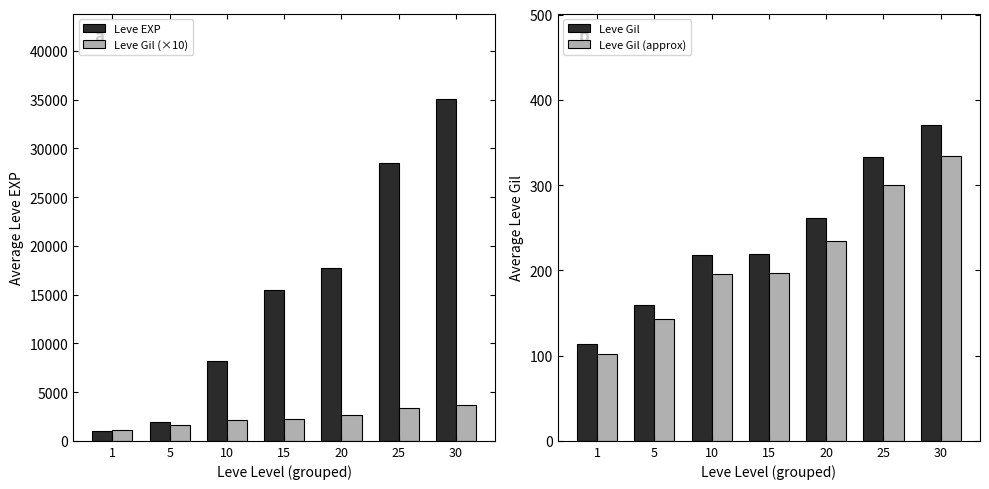

Which label corresponds to the smallest value in the chart?

1